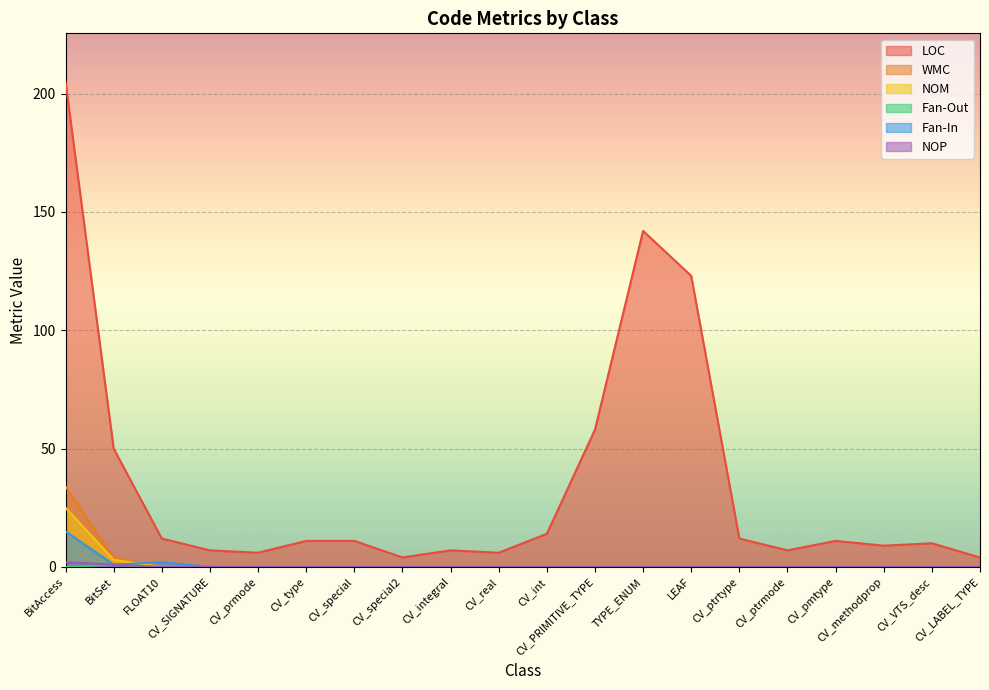

How many NOP values are between 0 and 1?

19